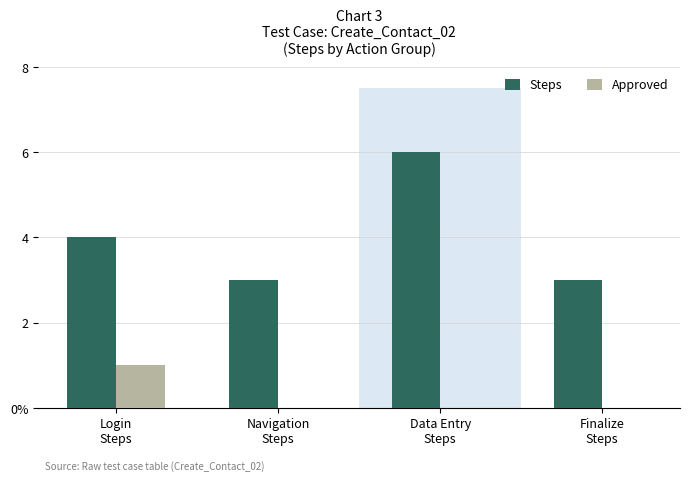

Which series changed the most between Login
Steps and Navigation
Steps?

Steps